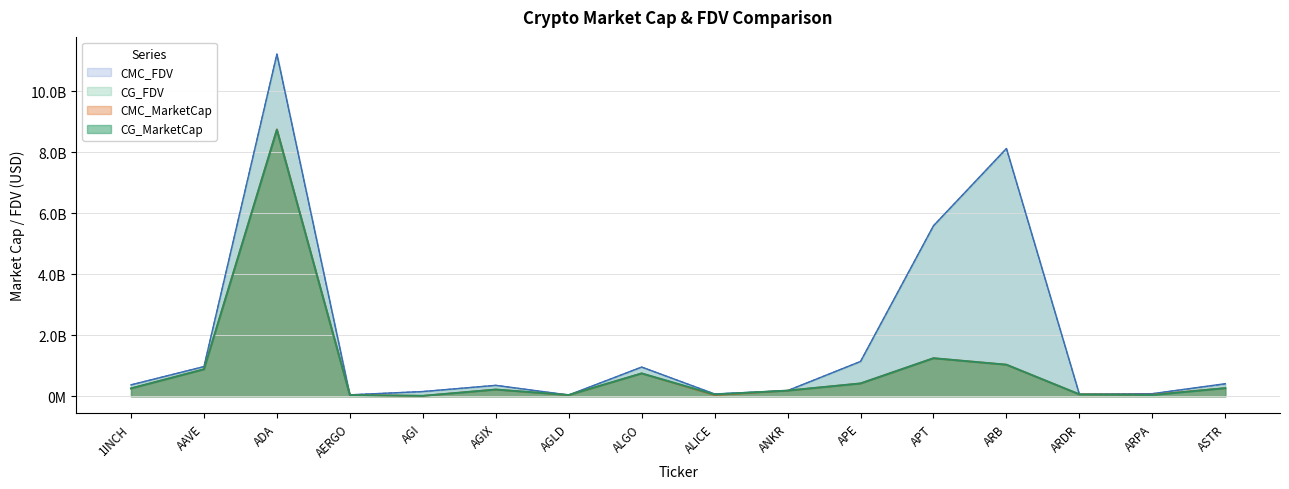

Reading right to left, what are all the values shown in this chart?

CMC_FDV: ASTR=402352324.6	ARPA=85891313.6	ARDR=63262214.8	ARB=8117565464.6	APT=5589819150.4	APE=1141828842.8	ANKR=186433782.3	ALICE=76262568.0	ALGO=958148446.4	AGLD=38099680.2	AGIX=359038877.4	AGI=155476422.1	AERGO=48194590.8	ADA=11219755088.1	AAVE=974290927.8	1INCH=374958840.8
CMC_MarketCap: ASTR=267678798.0	ARPA=53376679.7	ARDR=63262214.8	ARB=1034989596.7	APT=1247862914.2	APE=420870975.0	ANKR=186433782.3	ALICE=39077631.7	ALGO=750156699.9	AGLD=38099680.2	AGIX=221290794.7	AGI=14205710.6	AERGO=42411239.9	ADA=8753470250.1	AAVE=885290767.4	1INCH=258691257.9
CG_MarketCap: ASTR=266911578.0	ARPA=42177364.0	ARDR=63803628.0	ARB=1035897378.0	APT=1248090004.0	APE=421090774.0	ANKR=186602583.0	ALICE=59950930.0	ALGO=749957650.0	AGLD=41968015.0	AGIX=221239718.0	AGI=14322010.0	AERGO=42340141.0	ADA=8734311779.0	AAVE=884547157.0	1INCH=258686917.0
CG_FDV: ASTR=413131593.0	ARPA=85885675.0	ARDR=63803628.0	ARB=8124685317.0	APT=5590511487.0	APE=1142425161.0	ANKR=186602583.0	ALICE=76213423.0	ALGO=957894210.0	AGLD=43445149.0	AGIX=358956007.0	AGI=155812524.0	AERGO=48113797.0	ADA=11215402951.0	AAVE=973465229.0	1INCH=374952549.0